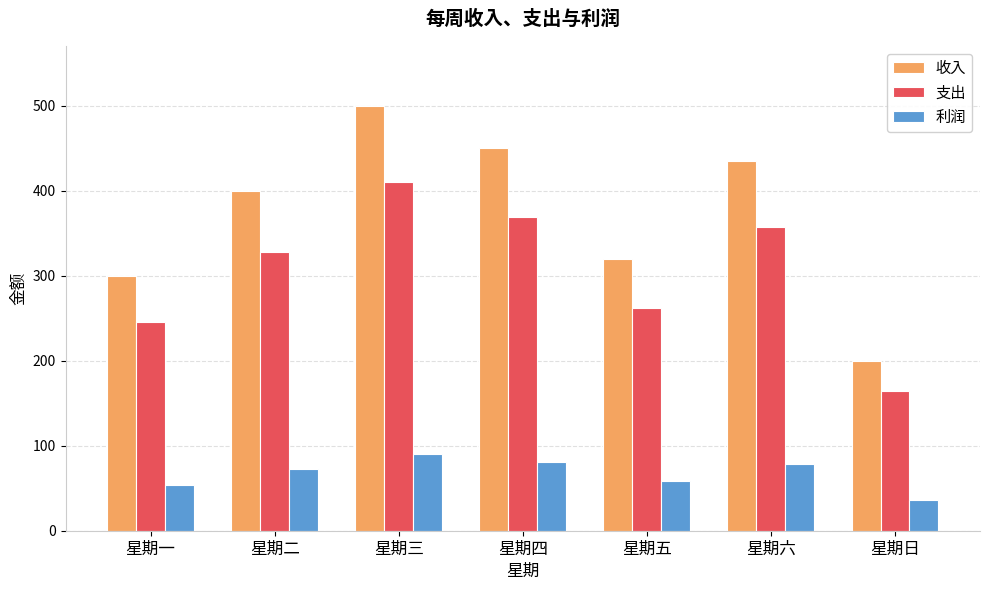

Which category has the lowest value in the 利润 series?

星期日